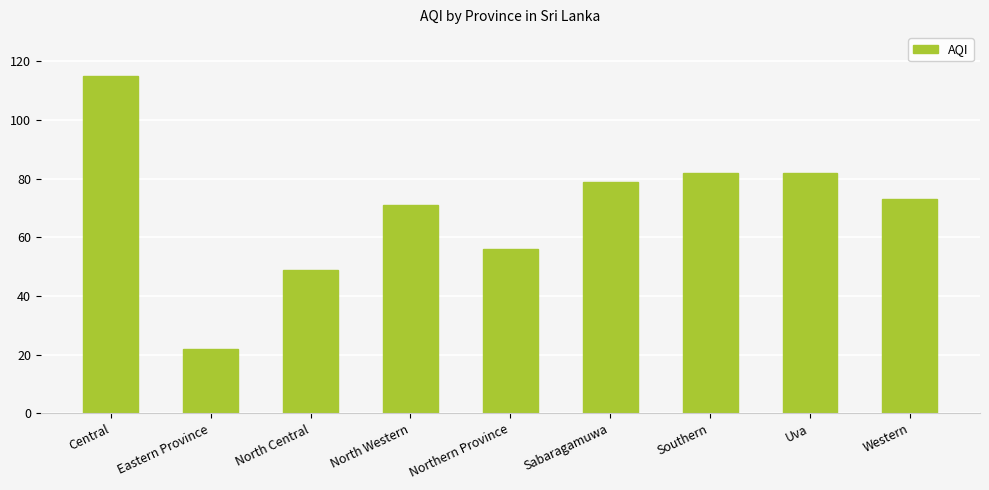

What position from the left is Western?

9